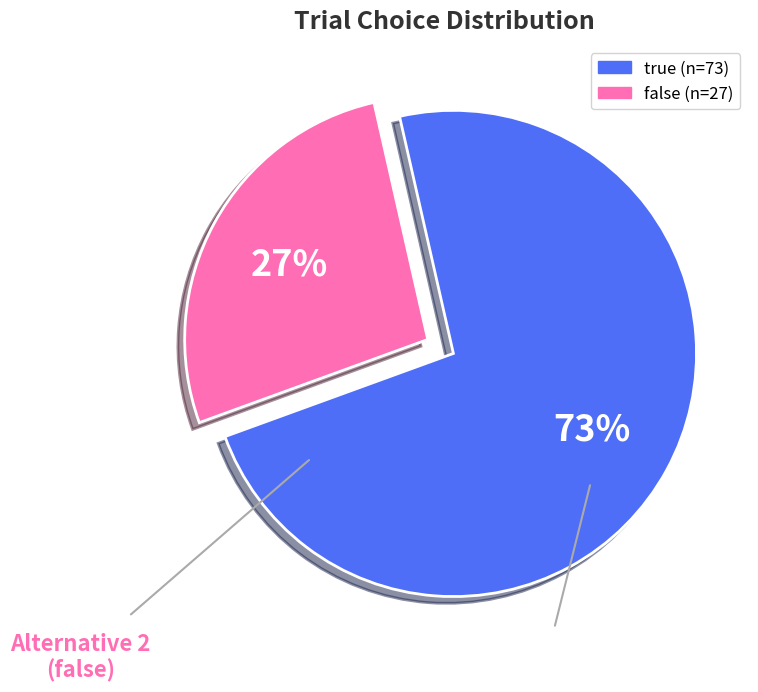

Which category has the biggest portion of the pie?

true